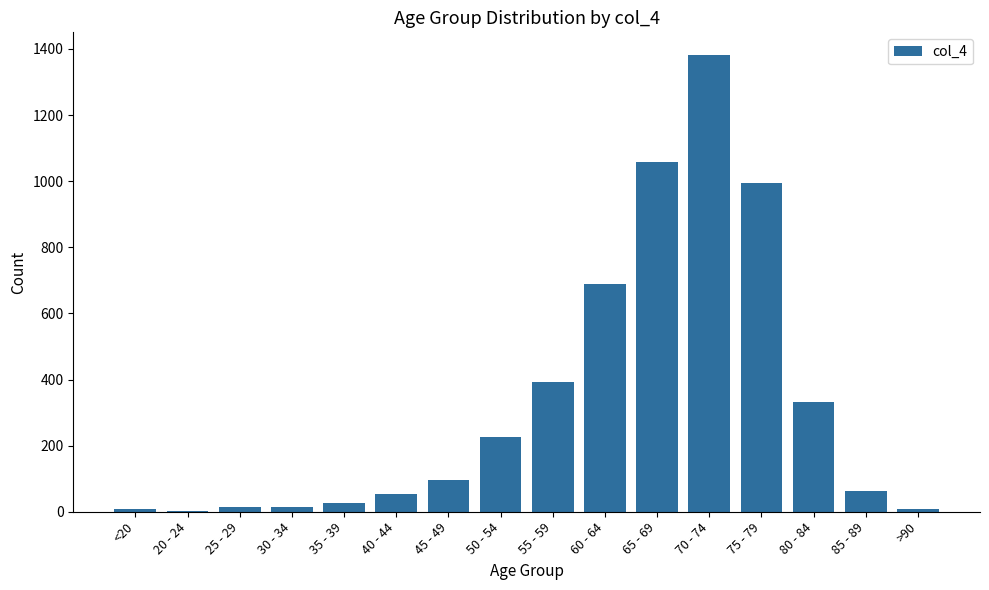

What is the approximate value at 85 - 89?

64